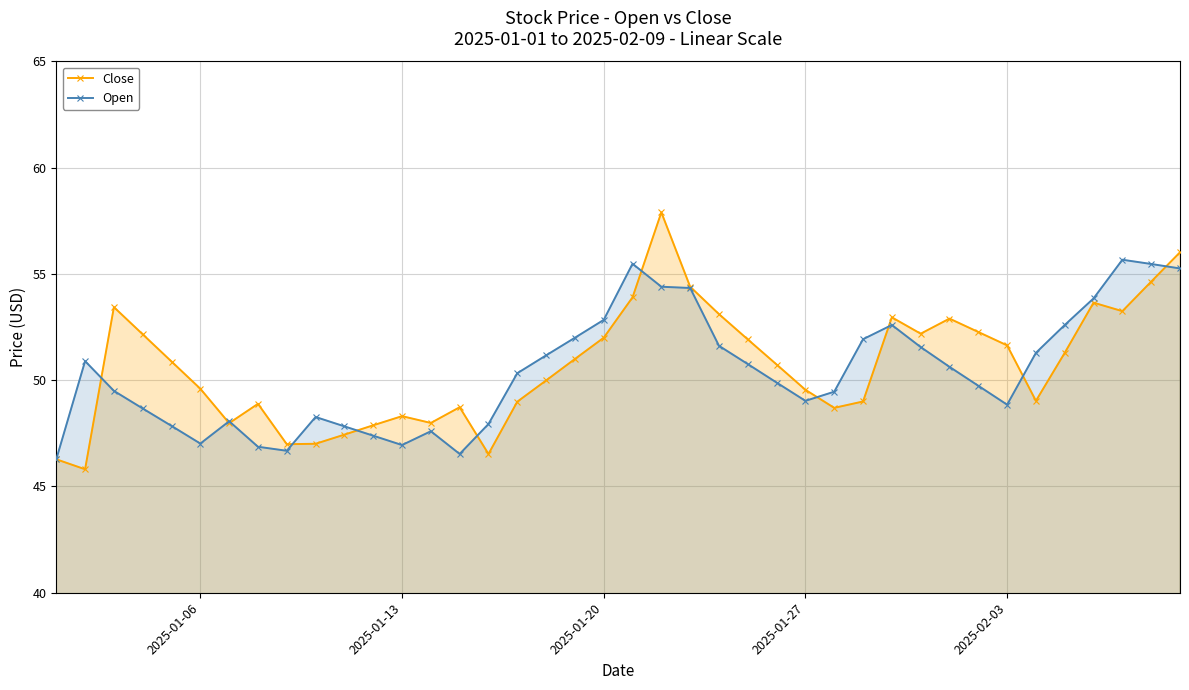

What are all the series names shown in the legend?

Close, Open